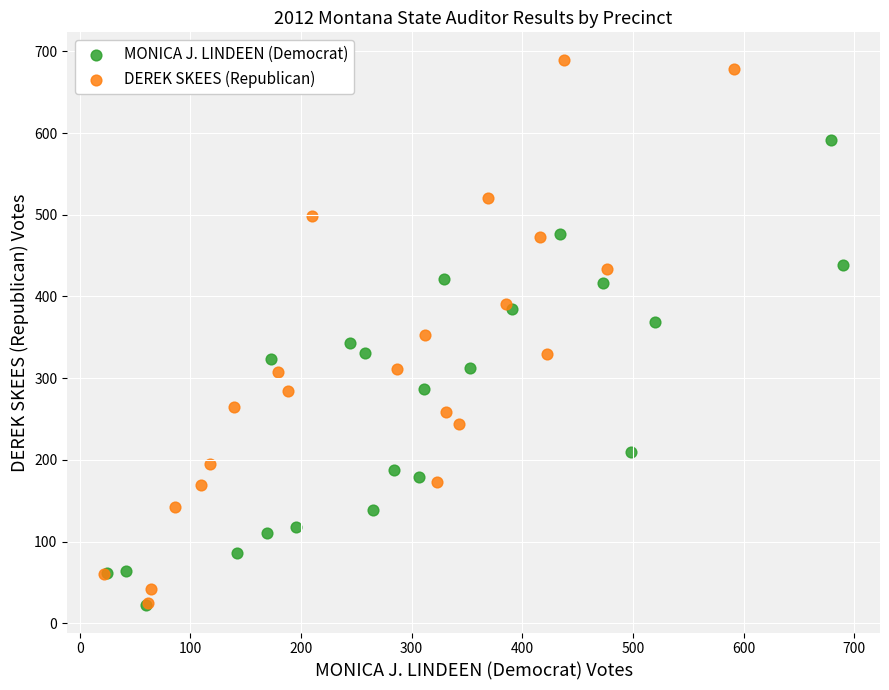

Which series contains the highest Y value?

DEREK SKEES (Republican)